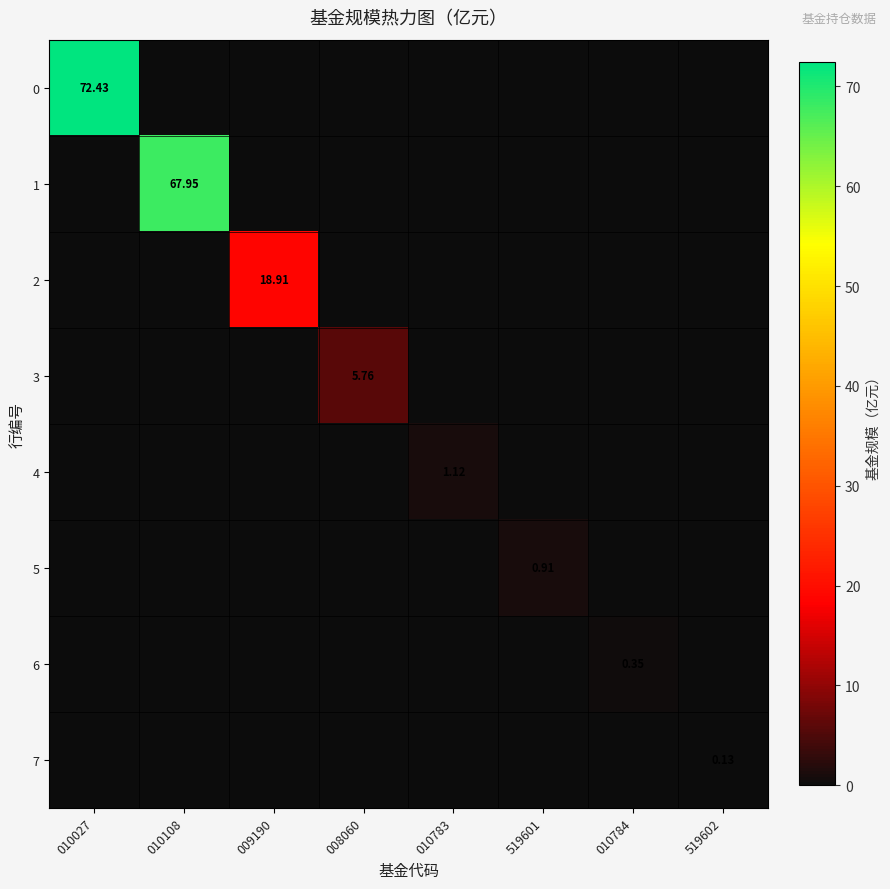

The 0 series shows 0.0 at 009190. True or false?

True